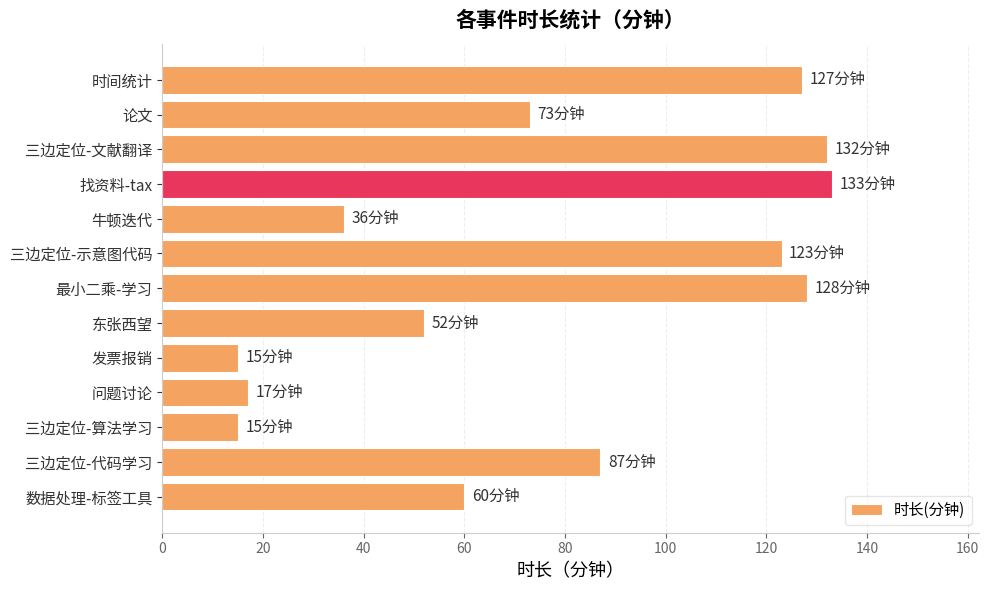

What is the label of the 2nd bar from the bottom?

三边定位-代码学习